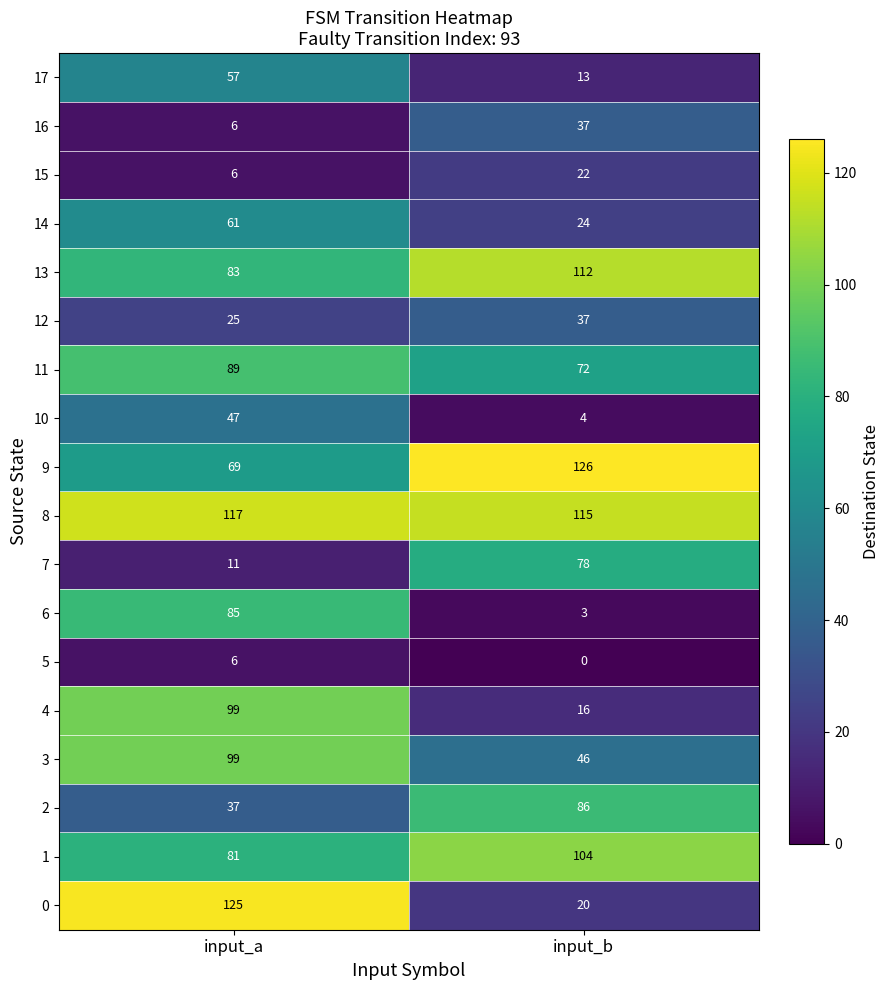

Which series changed the most between input_a and input_b?

0